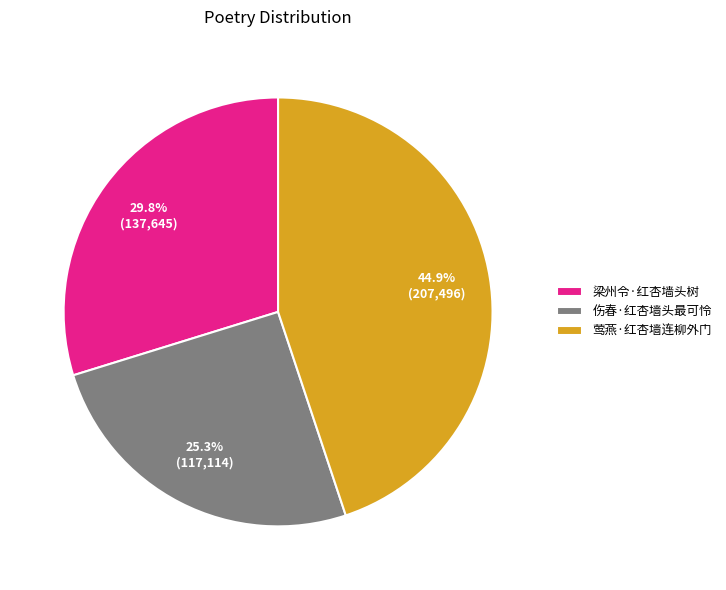

To the nearest percent, what is the average slice percentage?

33%